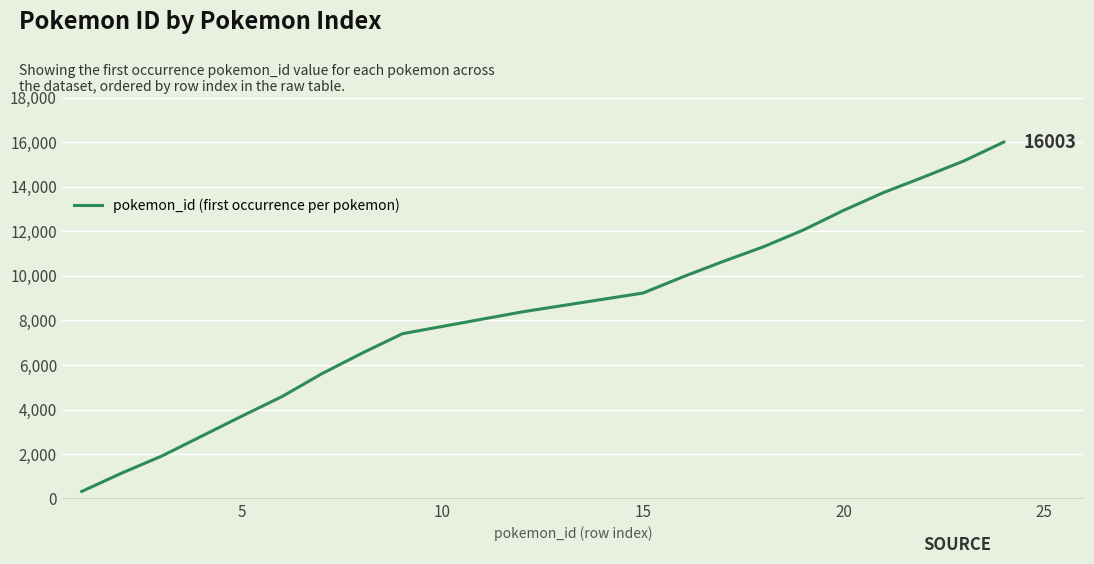

What is the difference between the maximum and minimum values?

15670